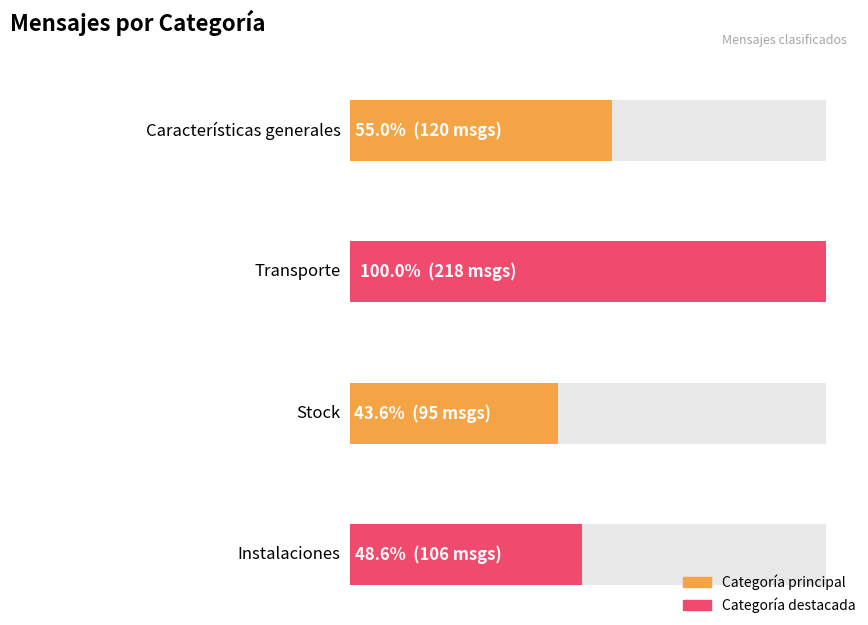

At which label is the value closest to 156?

Características generales